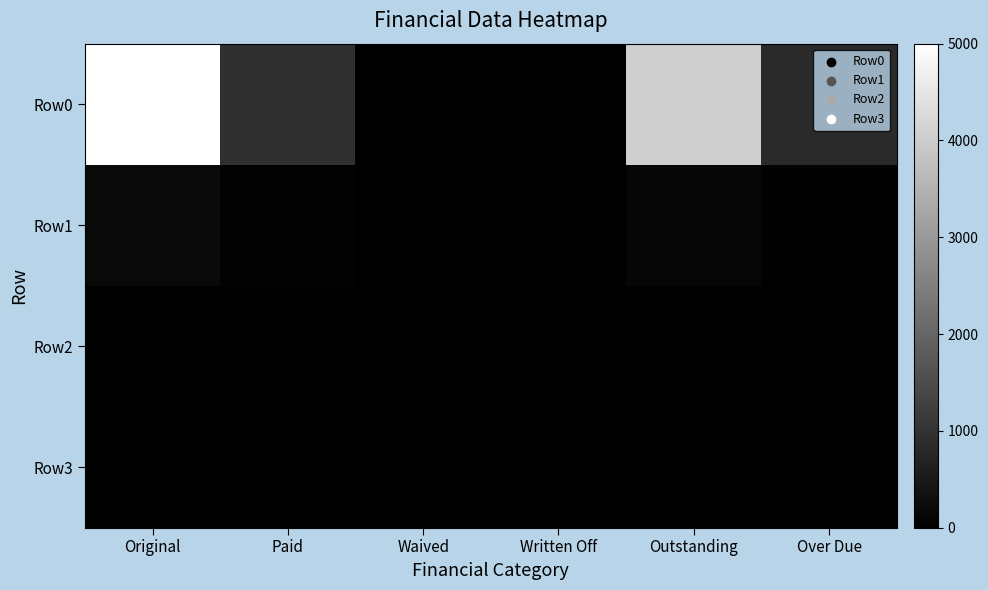

Which category has the highest value across all series?

Original